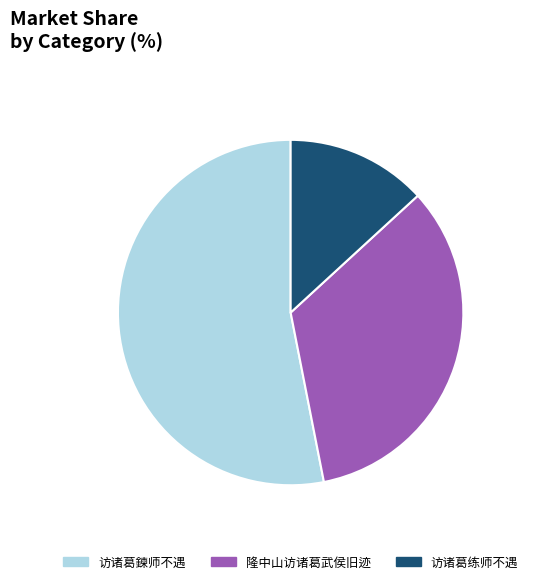

Is it true that 访诸葛鍊师不遇 is 44% of the pie?

False